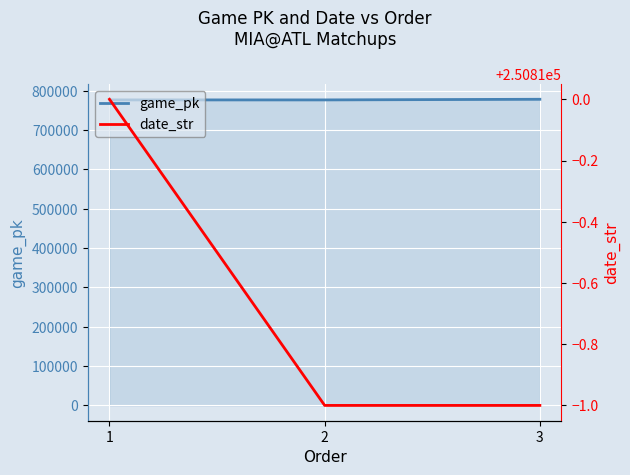

What is the sum of the game_pk values at 3 and 2?

1555250